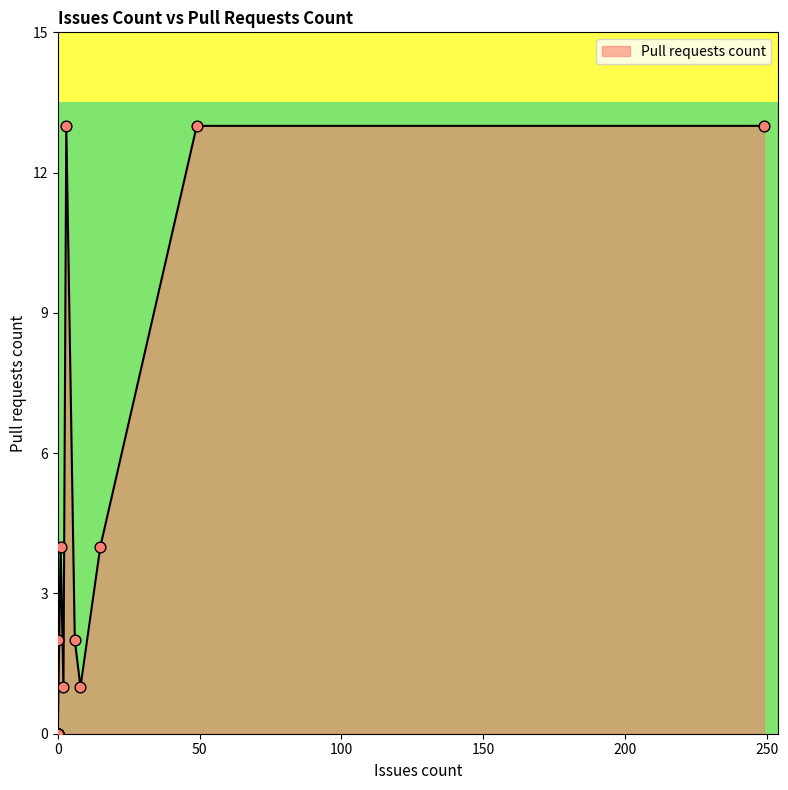

What is the change in value from 3 to 2?

-12